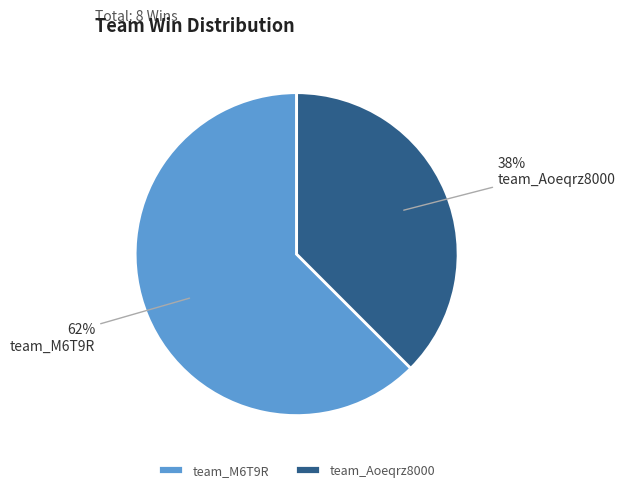

Is the sum of team_M6T9R and team_Aoeqrz8000 greater than half?

Yes